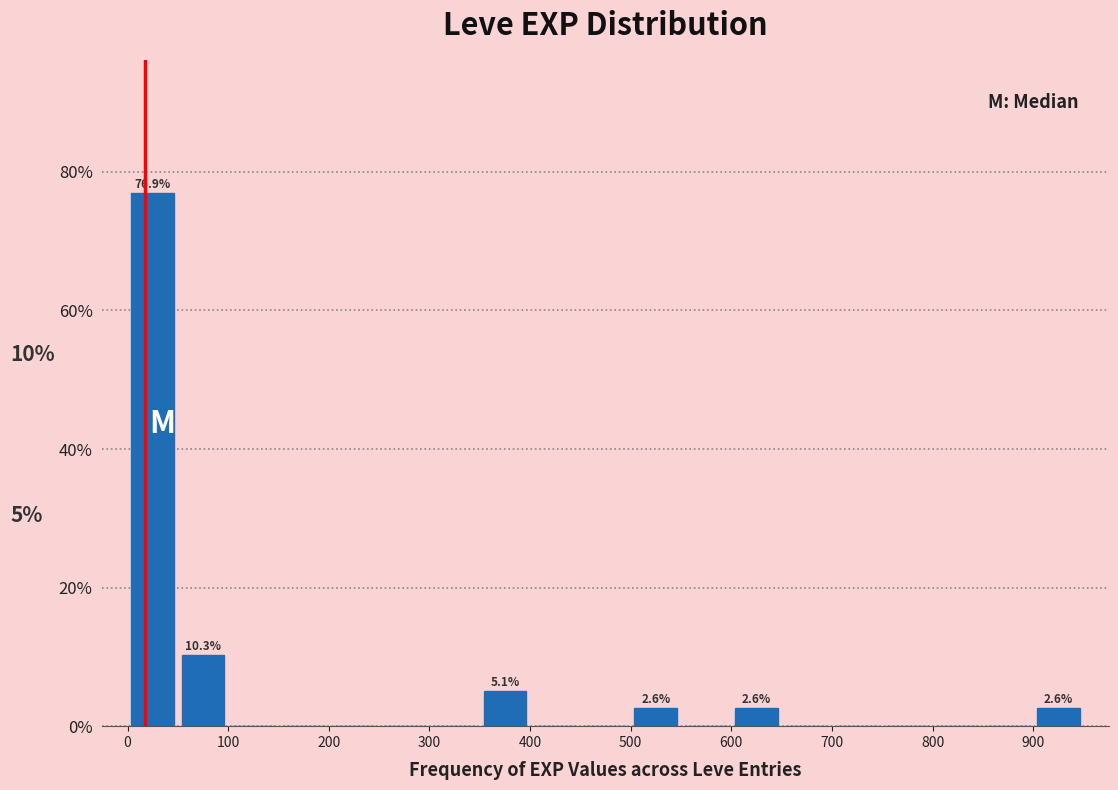

Which range on the x-axis has the tallest bar?

0 to 50